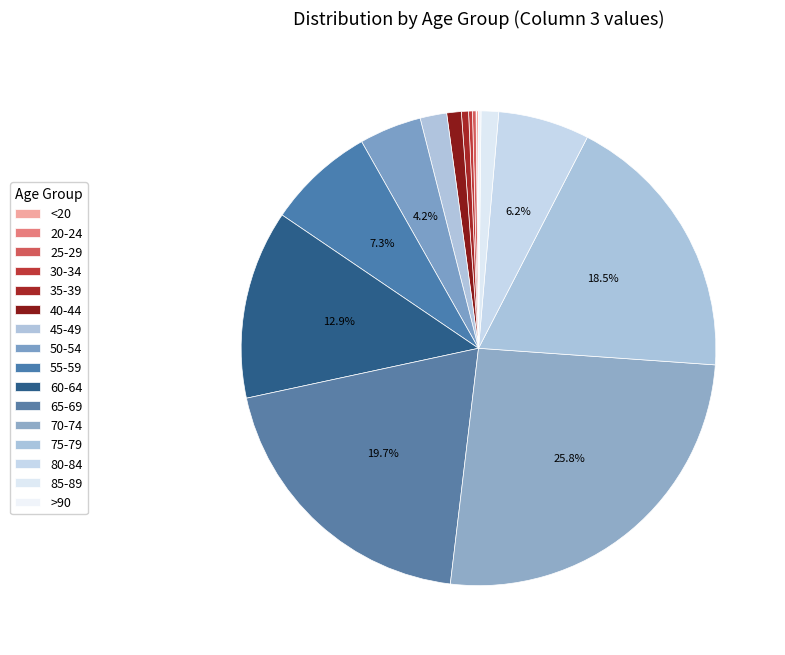

Rank the categories by value from lowest to highest.

20-24, <20, >90, 25-29, 30-34, 35-39, 40-44, 85-89, 45-49, 50-54, 80-84, 55-59, 60-64, 75-79, 65-69, 70-74